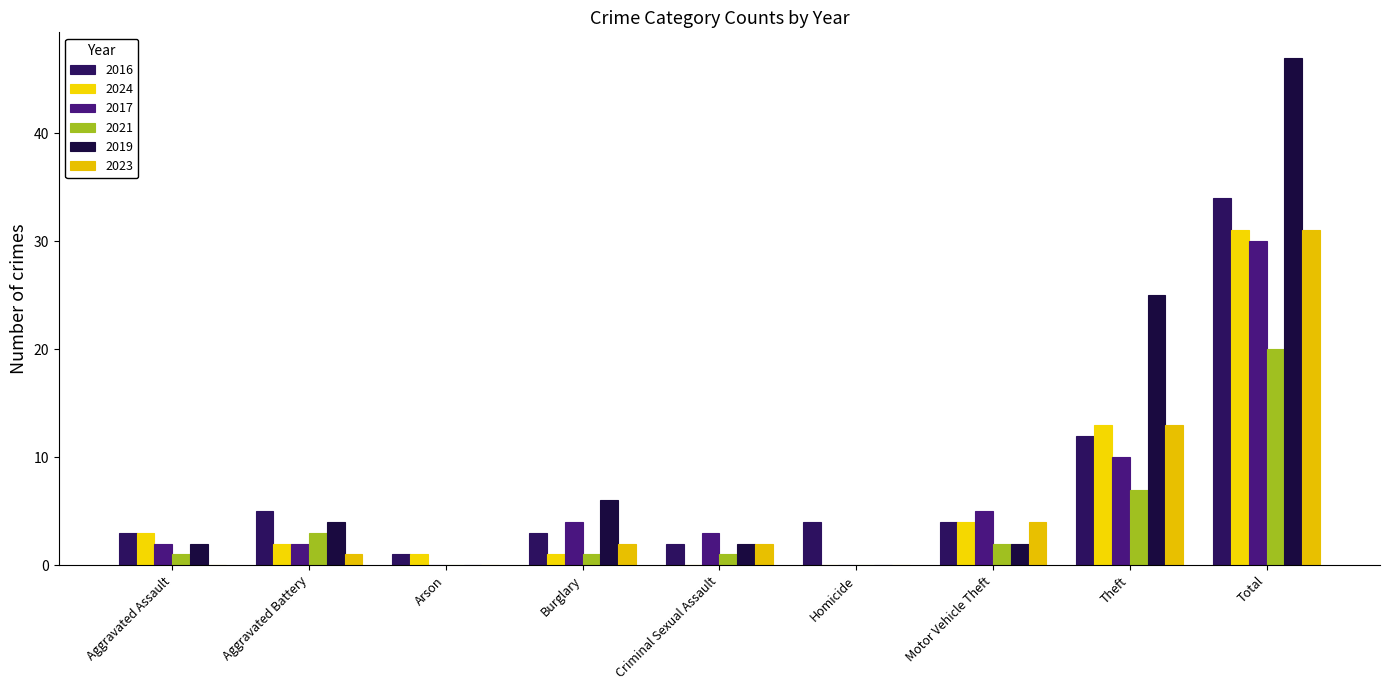

List the labels in order of 2016 value, smallest first.

Arson, Criminal Sexual Assault, Aggravated Assault, Burglary, Homicide, Motor Vehicle Theft, Aggravated Battery, Theft, Total